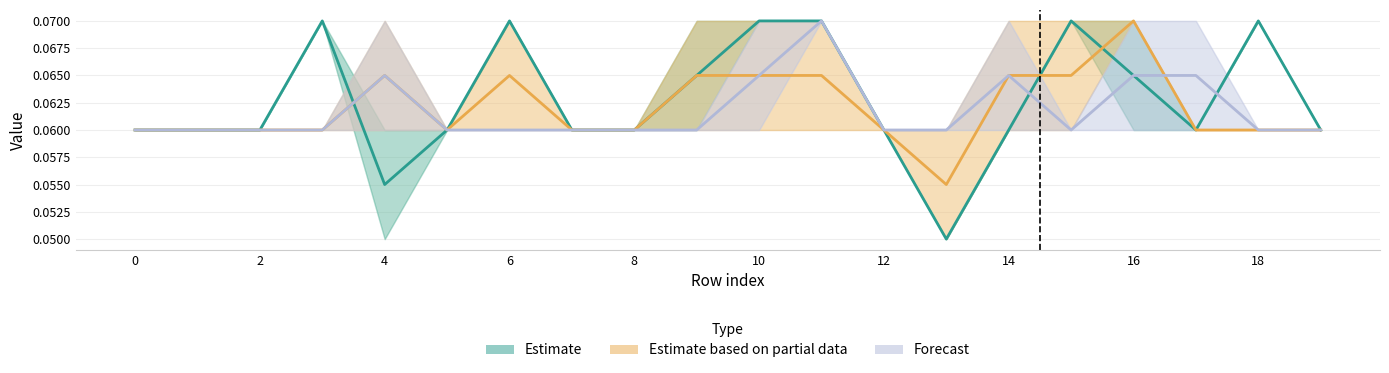

Which series has the largest range (max minus min)?

Estimate